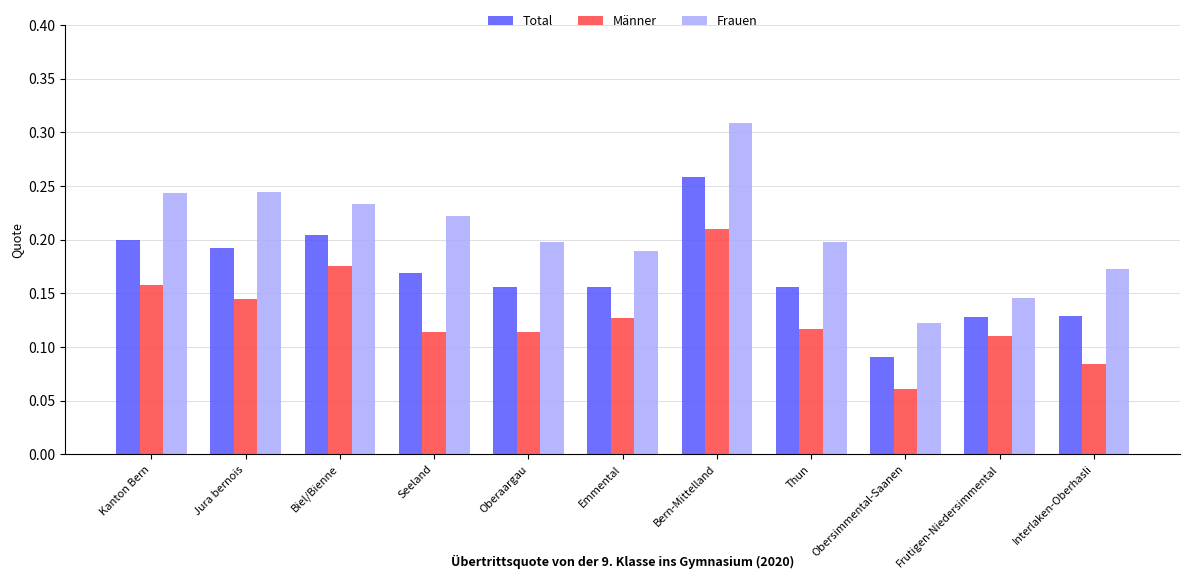

At Frutigen-Niedersimmental, list the series in order from largest to smallest.

Frauen, Total, Männer